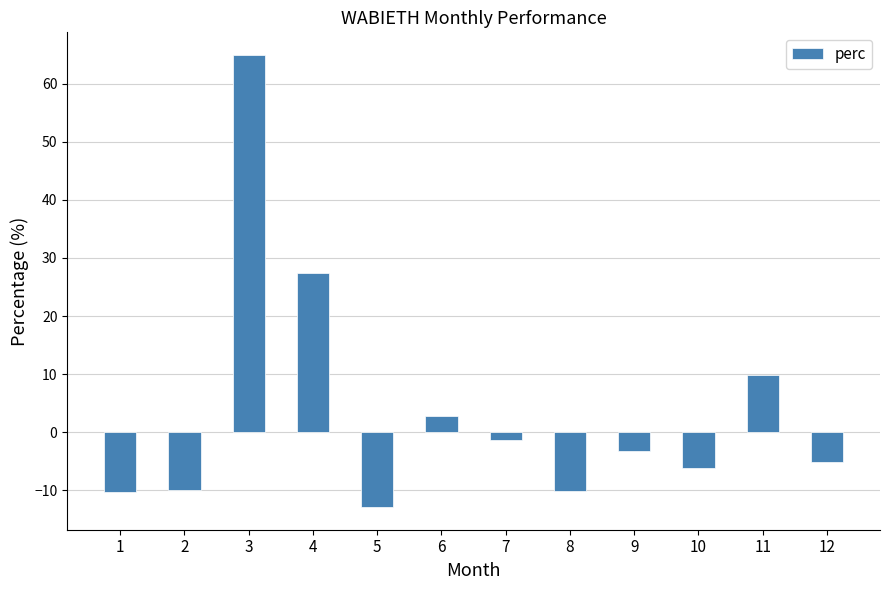

Between 5 and 6, which is larger?

6